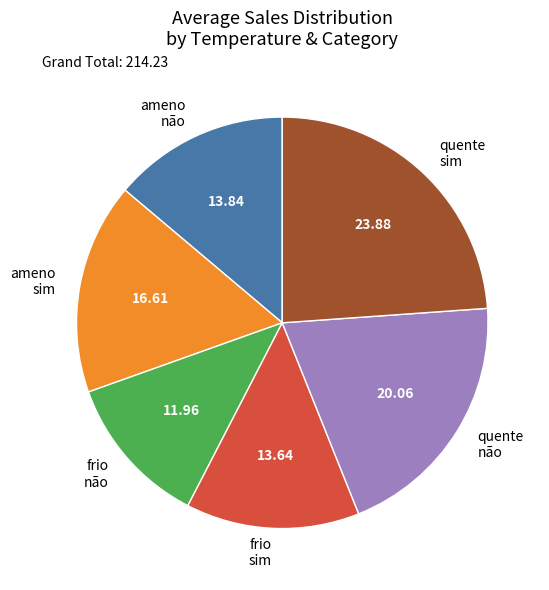

Which has a higher value, quente não or ameno não?

quente não